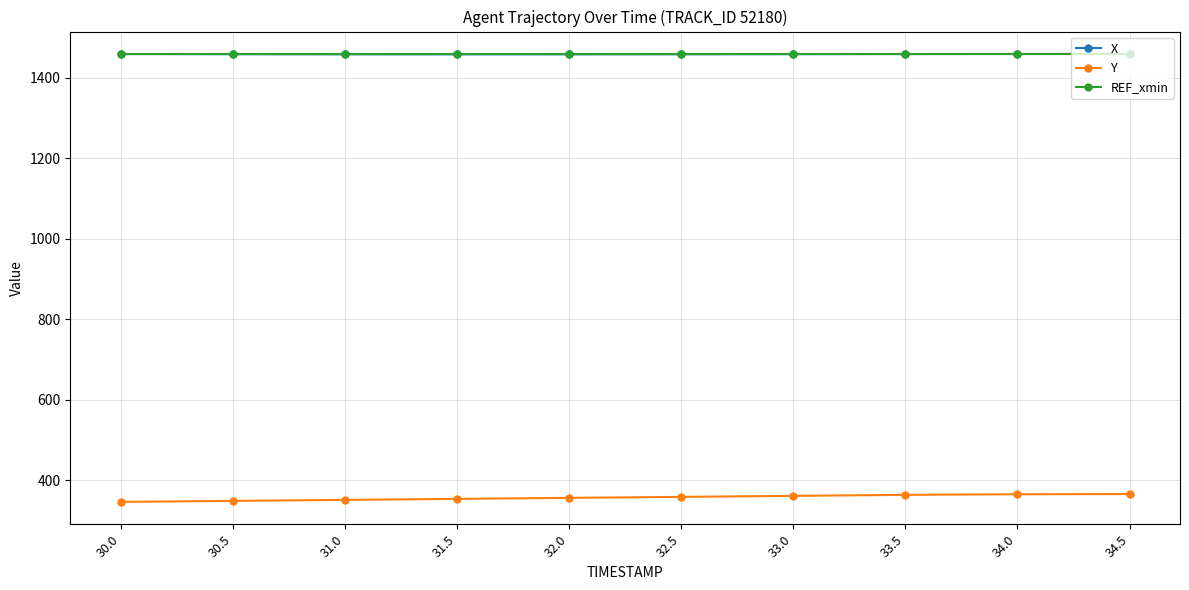

What is the maximum value for X?

1458.5